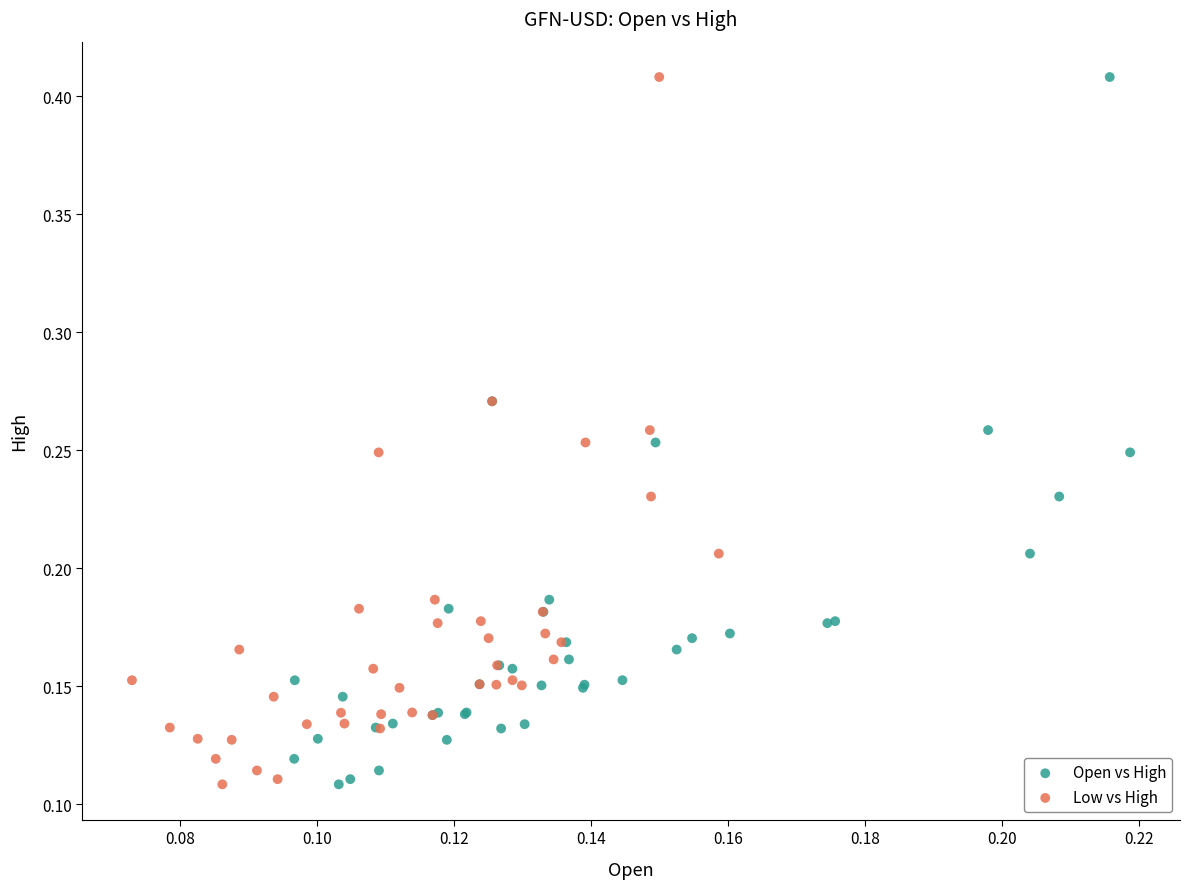

What are all the series names shown in the legend?

Open vs High, Low vs High